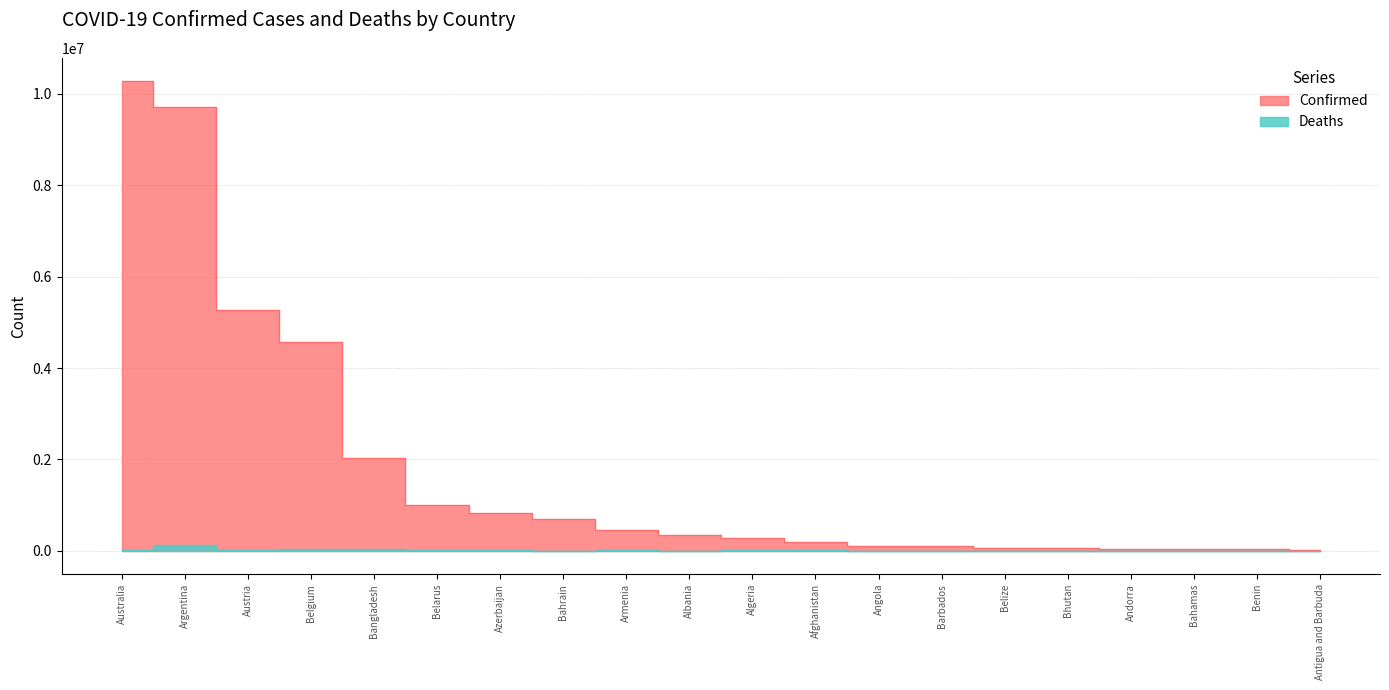

What is the spread (max minus min) of values at Azerbaijan?

812258